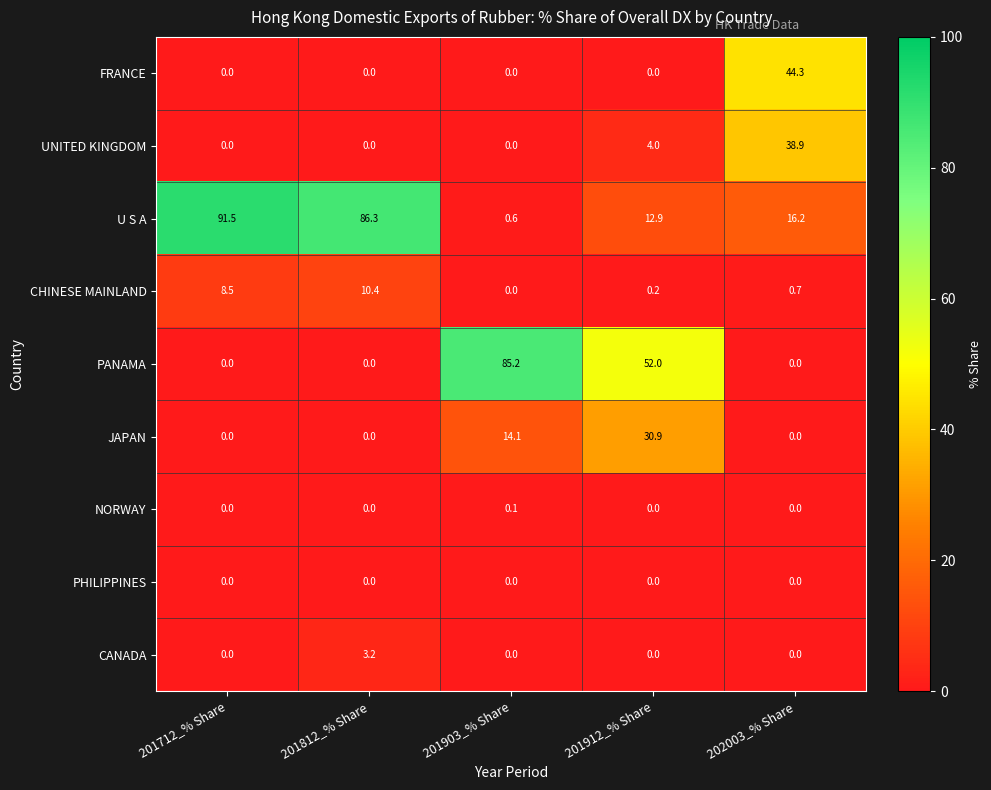

Which series has the largest total across all categories?

U S A